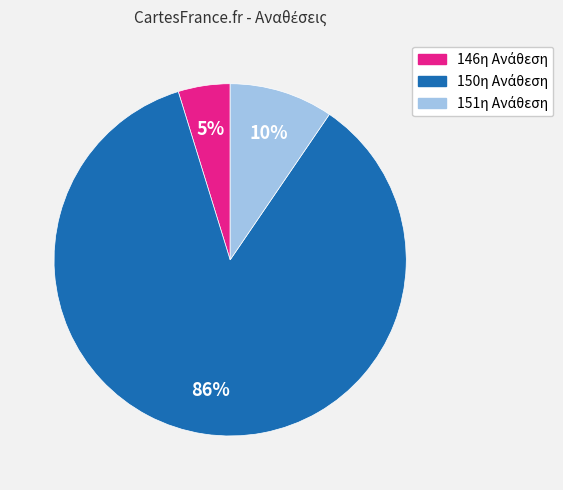

To the nearest percent, what is the average slice percentage?

33%